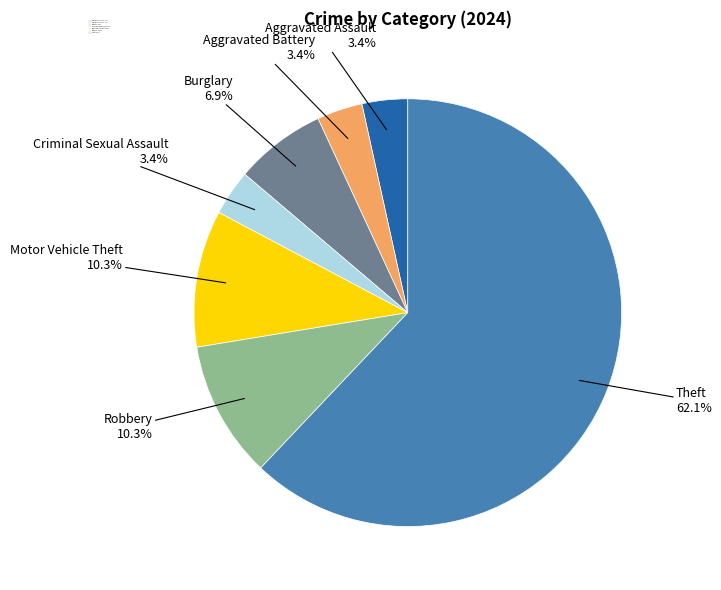

How many slices are in this pie chart?

7